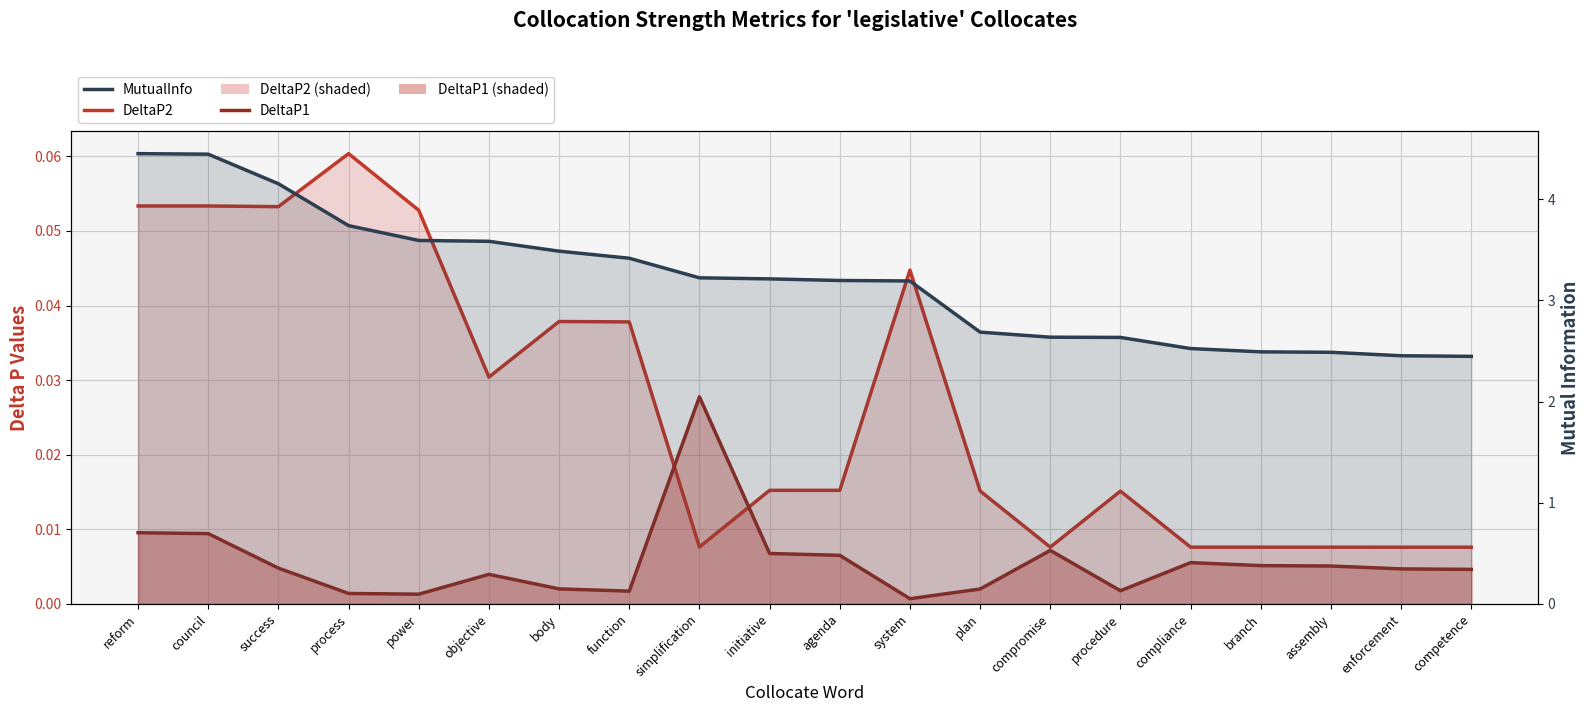

Which category has the lowest value in the MutualInfo series?

competence